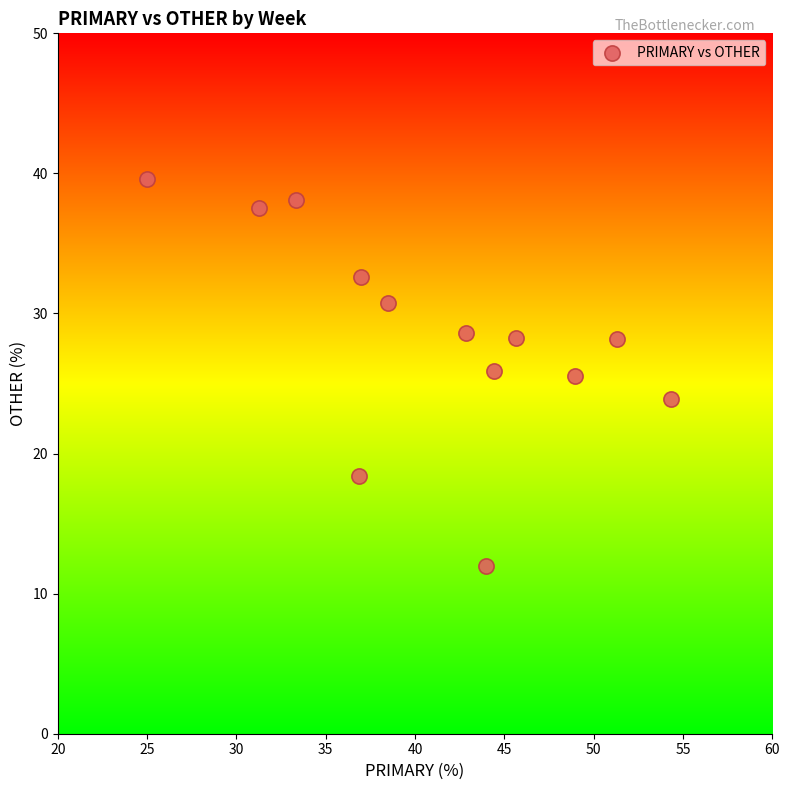

What is the range of Y values (max minus min)?

27.6